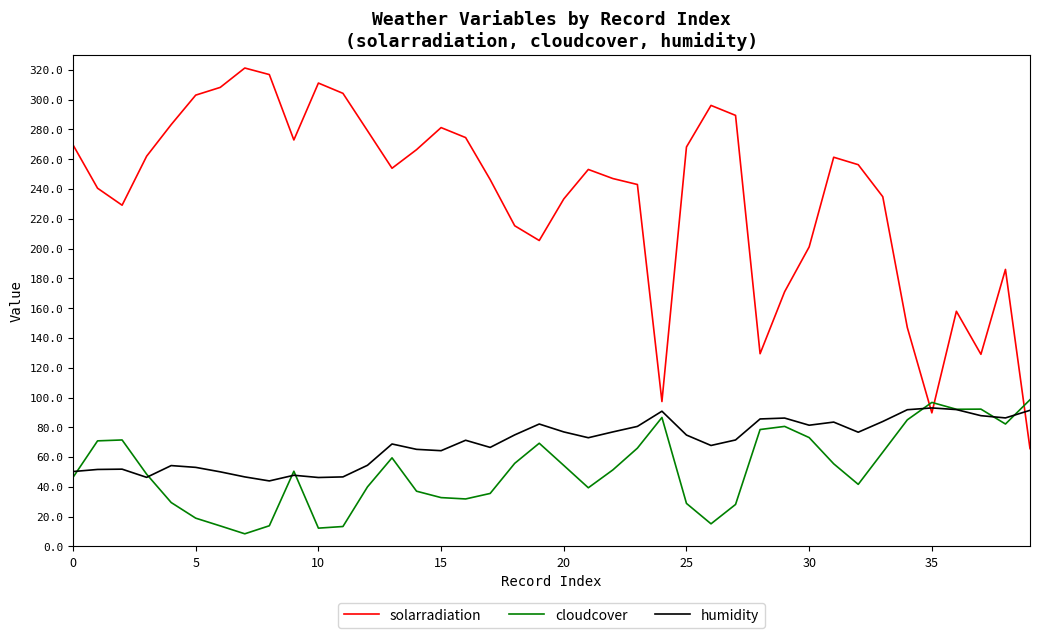

Which series has the largest range (max minus min)?

solarradiation